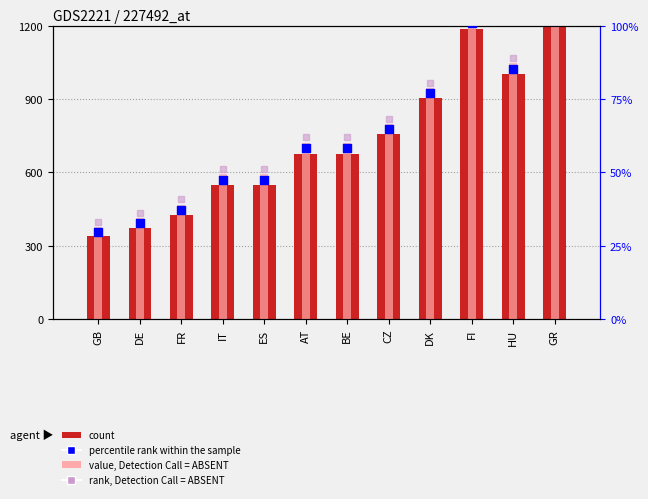

Which series has the largest Y range (max minus min)?

value, Detection Call = ABSENT